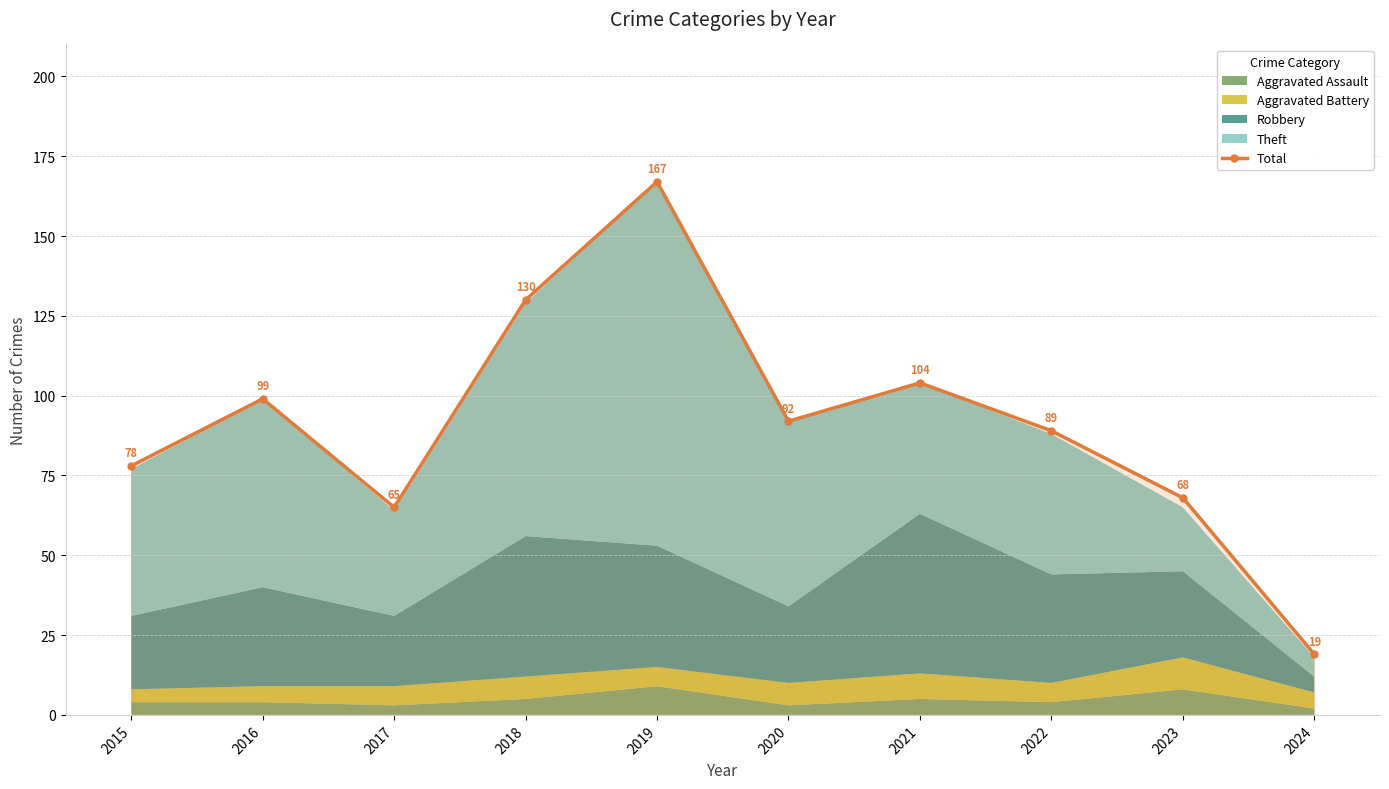

How many data points are above 92?

4